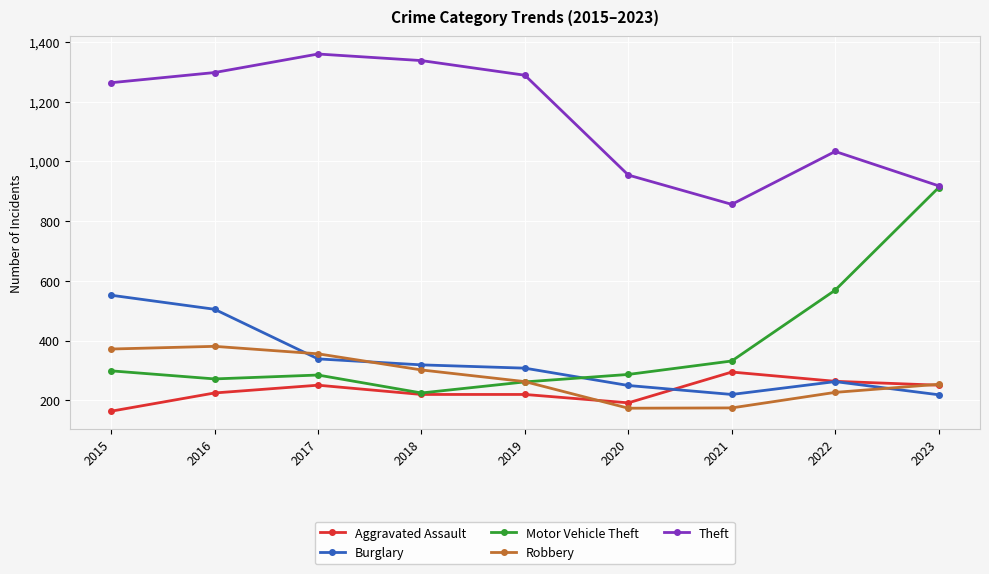

Is it true that Burglary equals 472 at 2018?

False